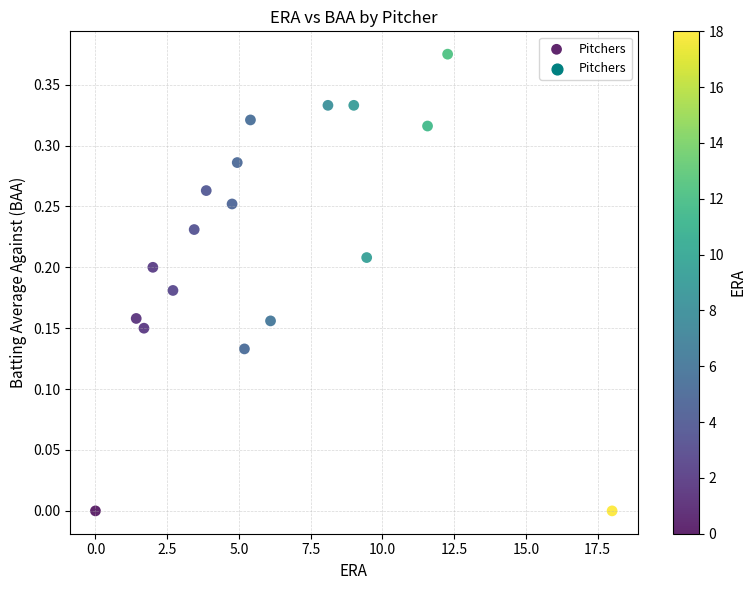

What is the range of X values (max minus min)?

18.0